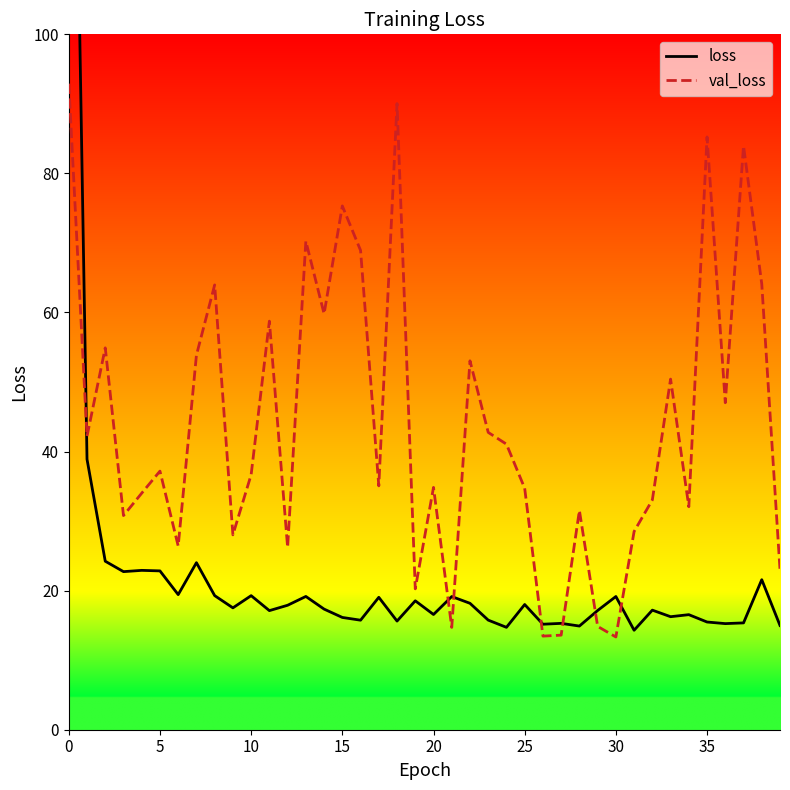

What is the highest value of the val_loss series?

92.9